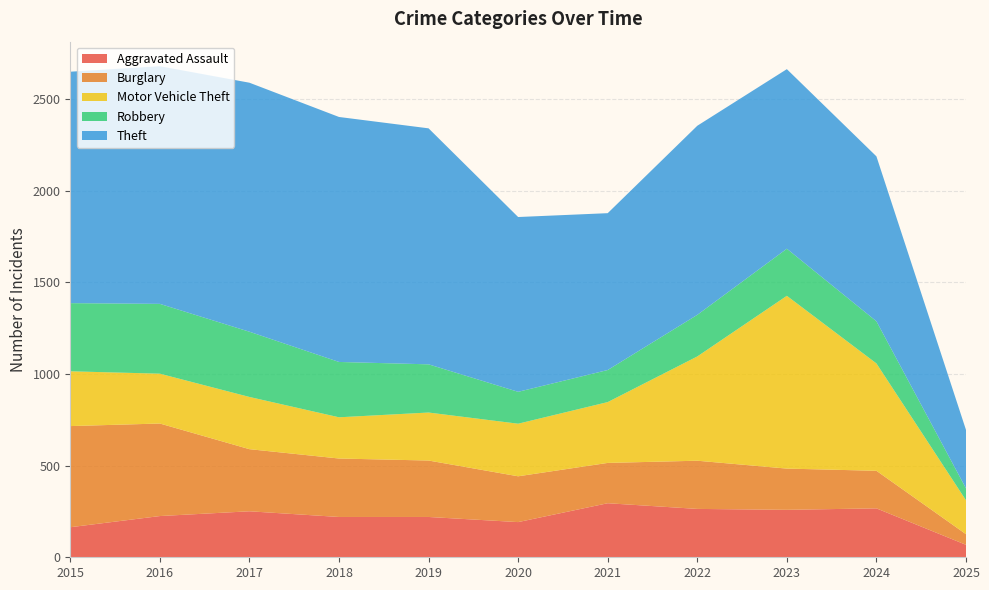

Reading left to right, what are all the values shown in this chart?

Aggravated Assault: 2015=164	2016=225	2017=251	2018=220	2019=220	2020=192	2021=295	2022=264	2023=259	2024=267	2025=68
Burglary: 2015=552	2016=505	2017=339	2018=319	2019=308	2020=250	2021=220	2022=263	2023=225	2024=205	2025=58
Motor Vehicle Theft: 2015=299	2016=272	2017=285	2018=225	2019=262	2020=287	2021=332	2022=569	2023=943	2024=586	2025=185
Robbery: 2015=372	2016=381	2017=356	2018=302	2019=263	2020=174	2021=175	2022=227	2023=257	2024=230	2025=65
Theft: 2015=1263	2016=1297	2017=1359	2018=1337	2019=1288	2020=954	2021=856	2022=1032	2023=980	2024=900	2025=319